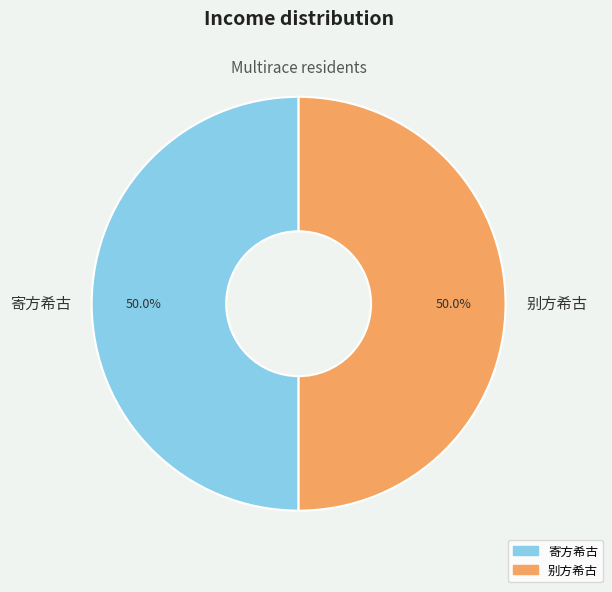

How many slices are in this pie chart?

2